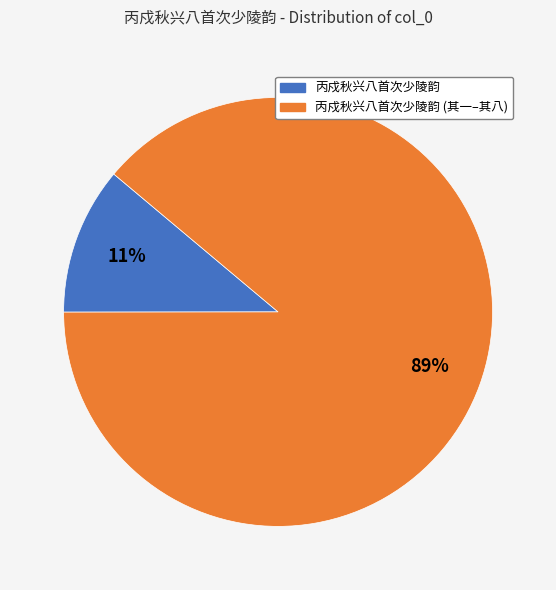

To the nearest percent, what is the average slice percentage?

50%